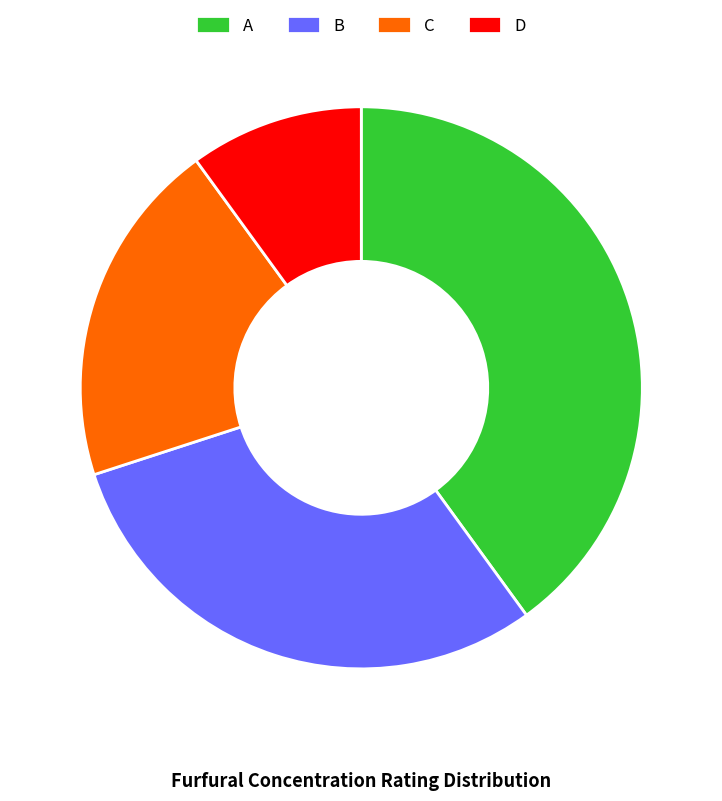

True or false: C accounts for 29% of the total.

False